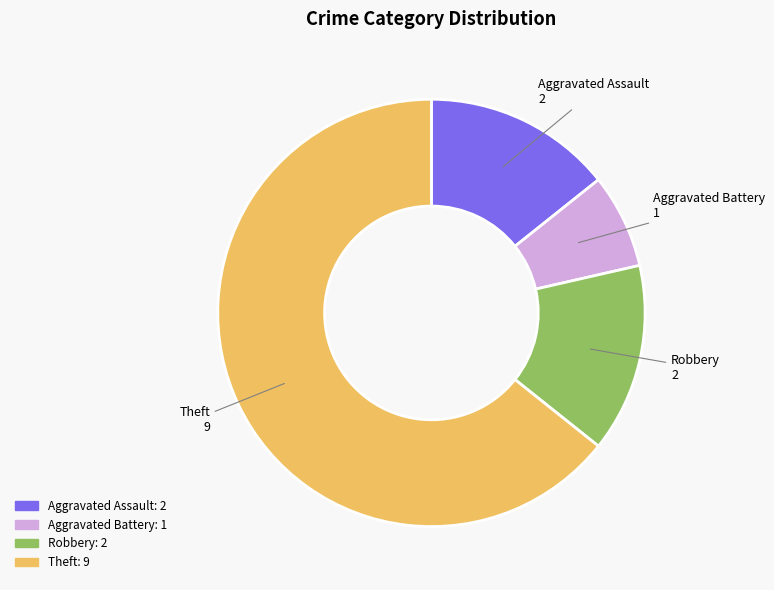

Is it true that Theft is 55% of the pie?

False